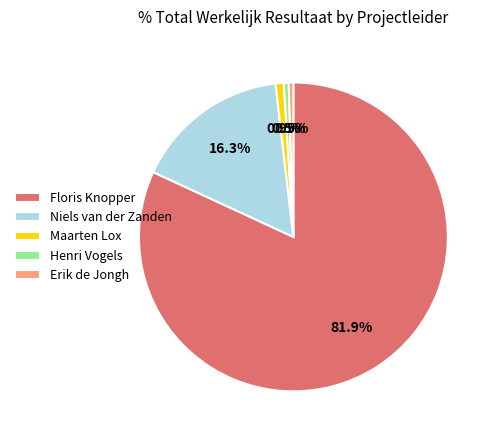

Do Maarten Lox and Floris Knopper together represent more than half of the pie?

Yes